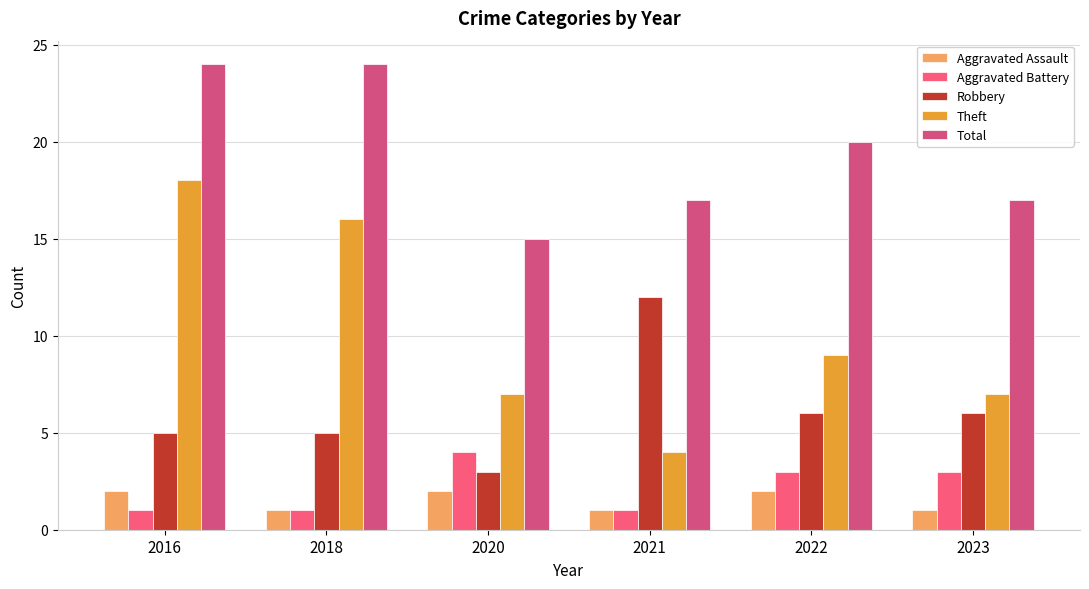

How many data points does each series have?

6